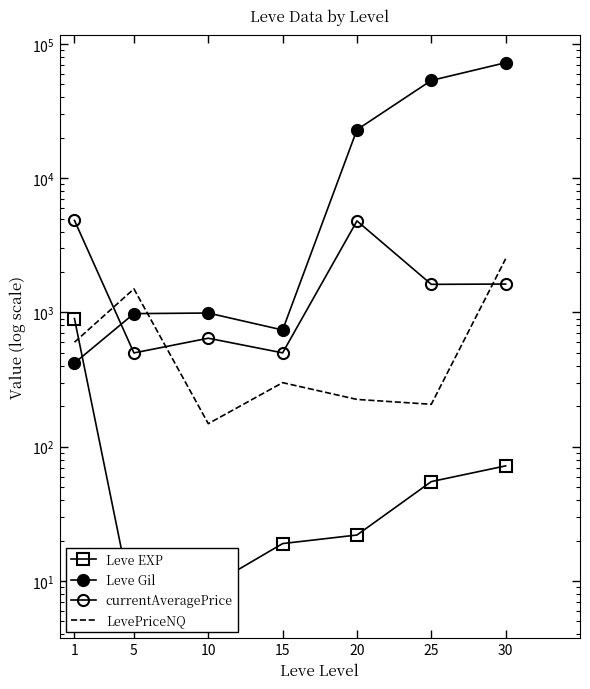

Which series changed the most between 10 and 25?

Leve Gil